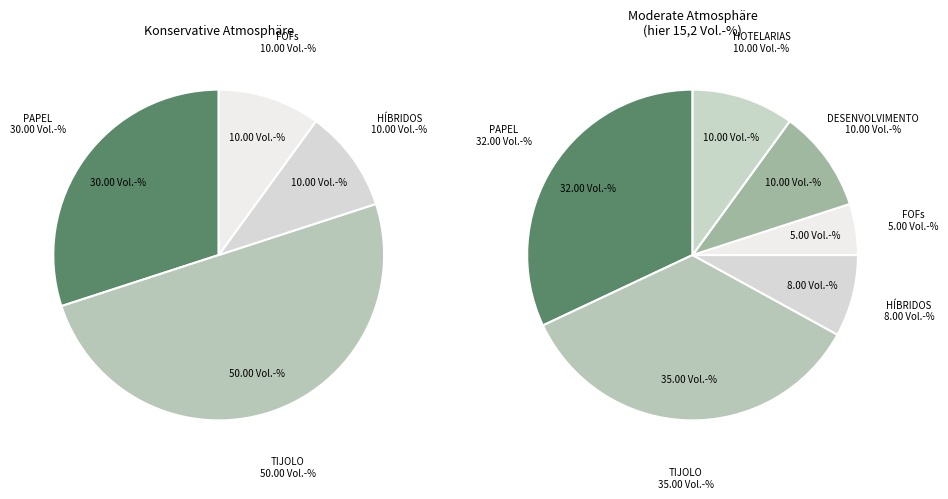

Which category has the smallest portion of the pie?

HÍBRIDOS